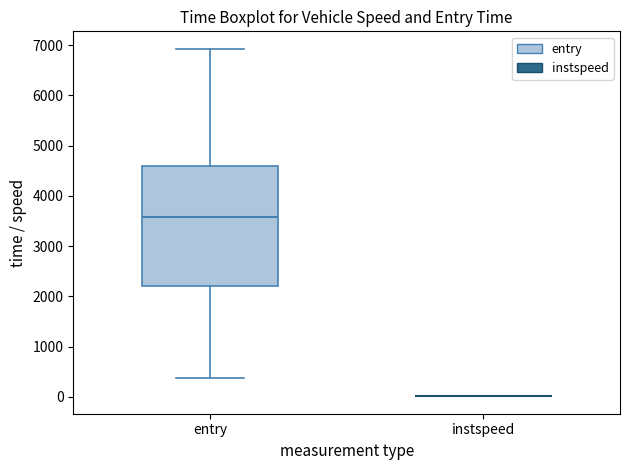

Reading left to right, read every box against the y-axis: the position of its median line, the range the box covers, and the ends of its whiskers. The values are not printed on the chart, so give them approximately, as read against the axis.

entry: median 3600, box 2200 to 4600, whiskers 400 to 6900
instspeed: box collapsed to a line at 0, whiskers 0 to 0